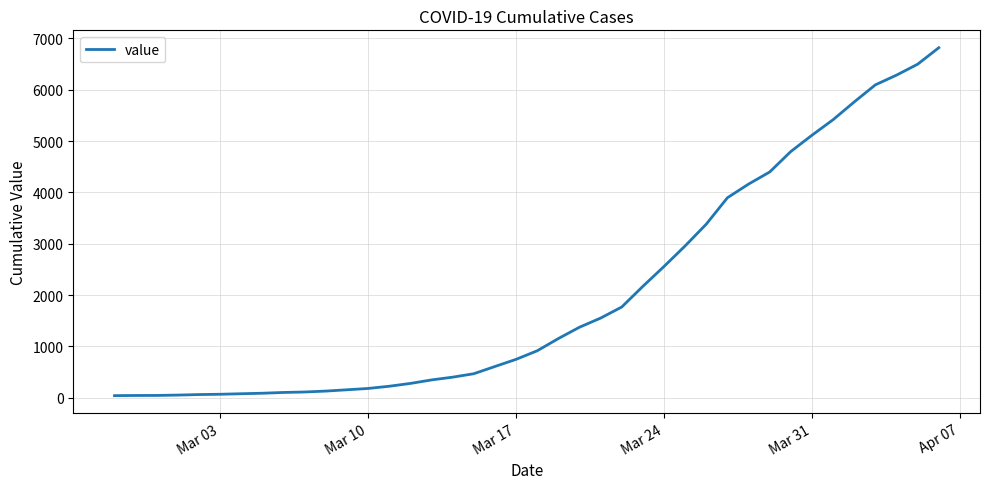

What is the difference between the maximum and minimum values?

6779